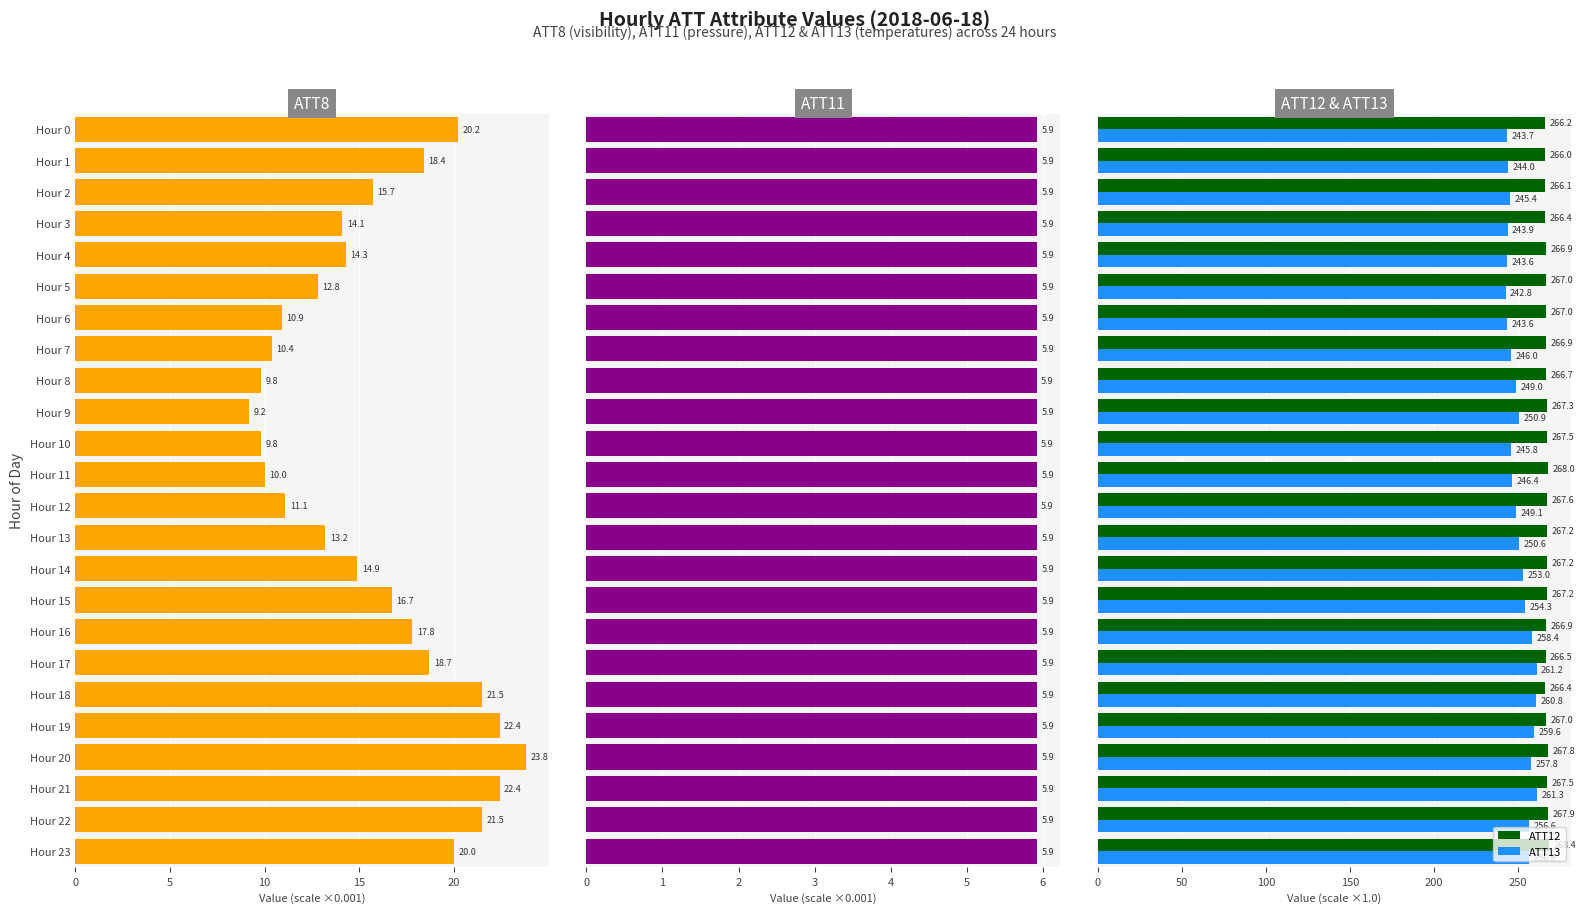

Reading left to right, list all the values displayed in this chart.

ATT8: 20.2	18.4	15.7	14.1	14.3	12.8	10.9	10.4	9.8	9.2	9.8	10.0	11.1	13.2	14.9	16.7	17.8	18.7	21.5	22.4	23.8	22.4	21.5	20.0
ATT11: 5.9	5.9	5.9	5.9	5.9	5.9	5.9	5.9	5.9	5.9	5.9	5.9	5.9	5.9	5.9	5.9	5.9	5.9	5.9	5.9	5.9	5.9	5.9	5.9
ATT12: 266.2	266.0	266.1	266.4	266.9	267.0	267.0	266.9	266.7	267.3	267.5	268.0	267.6	267.2	267.2	267.2	266.9	266.5	266.4	267.0	267.8	267.5	267.9	268.4
ATT13: 243.7	244.0	245.4	243.9	243.6	242.8	243.6	246.0	249.0	250.9	245.8	246.4	249.1	250.6	253.0	254.3	258.4	261.2	260.8	259.6	257.8	261.3	256.6	256.8